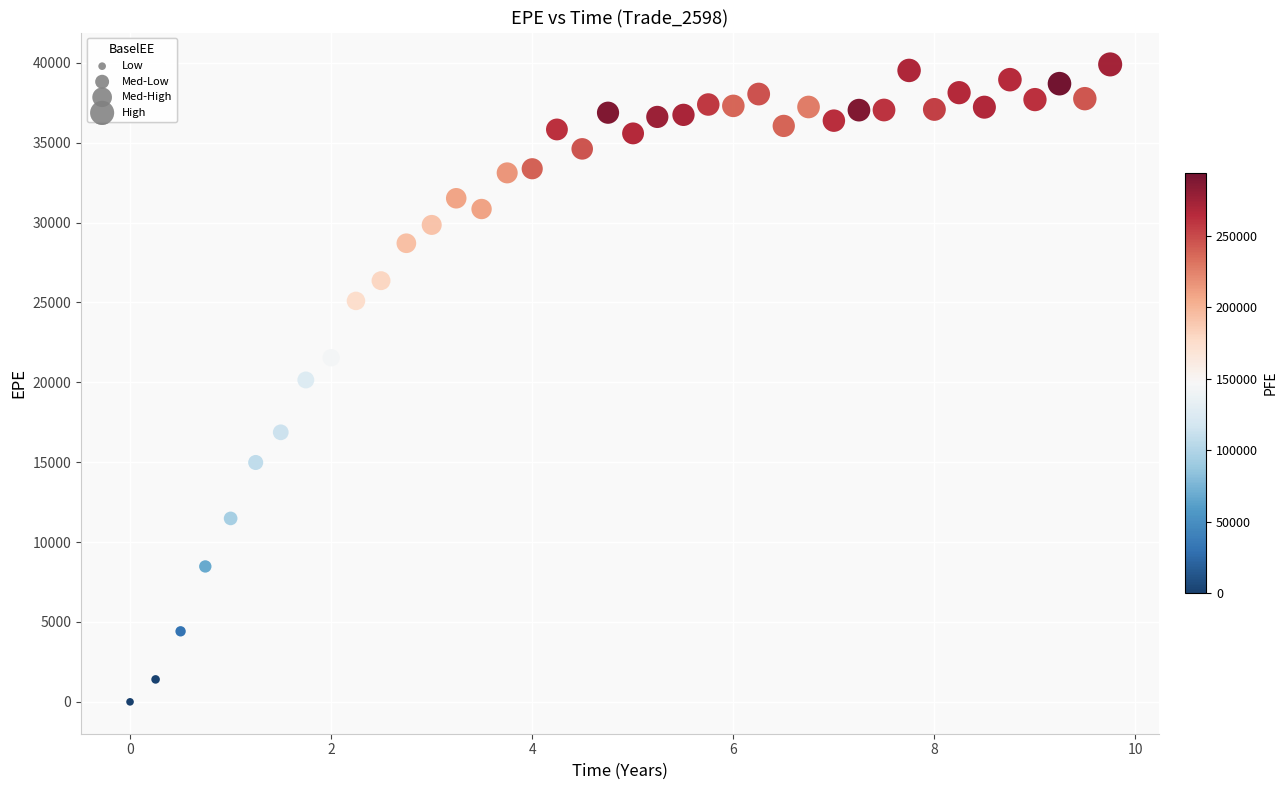

What is the range of X values (max minus min)?

9.7